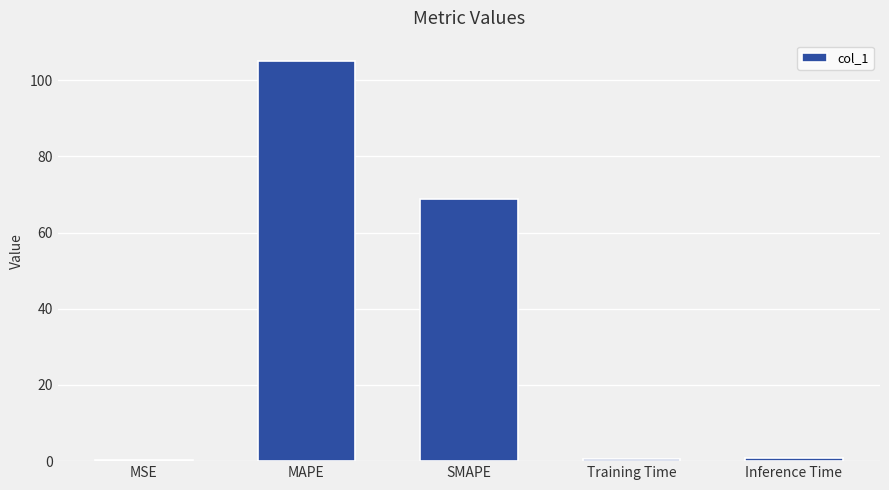

What is the difference between the values at SMAPE and Training Time?

68.2